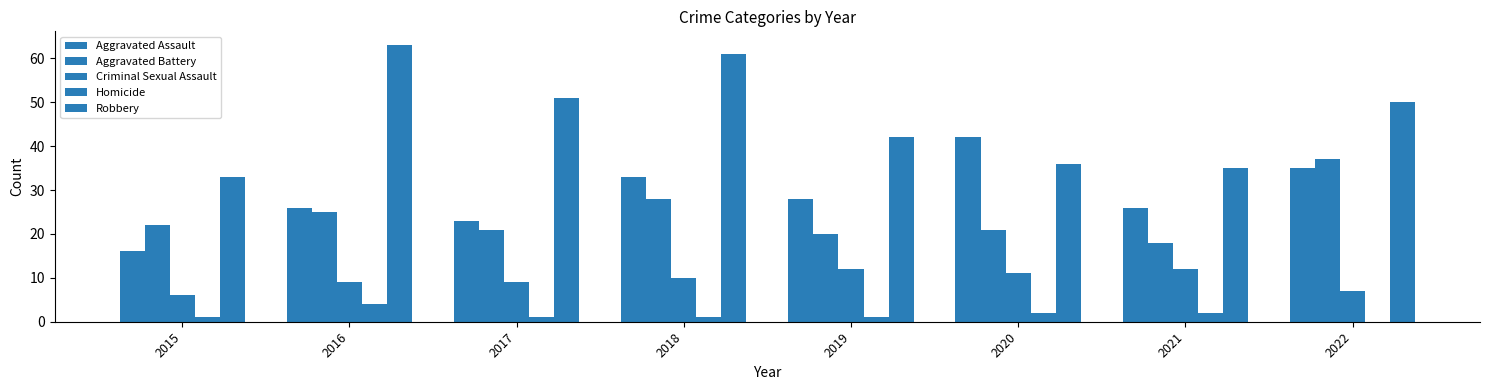

Count the number of categories in the chart.

8